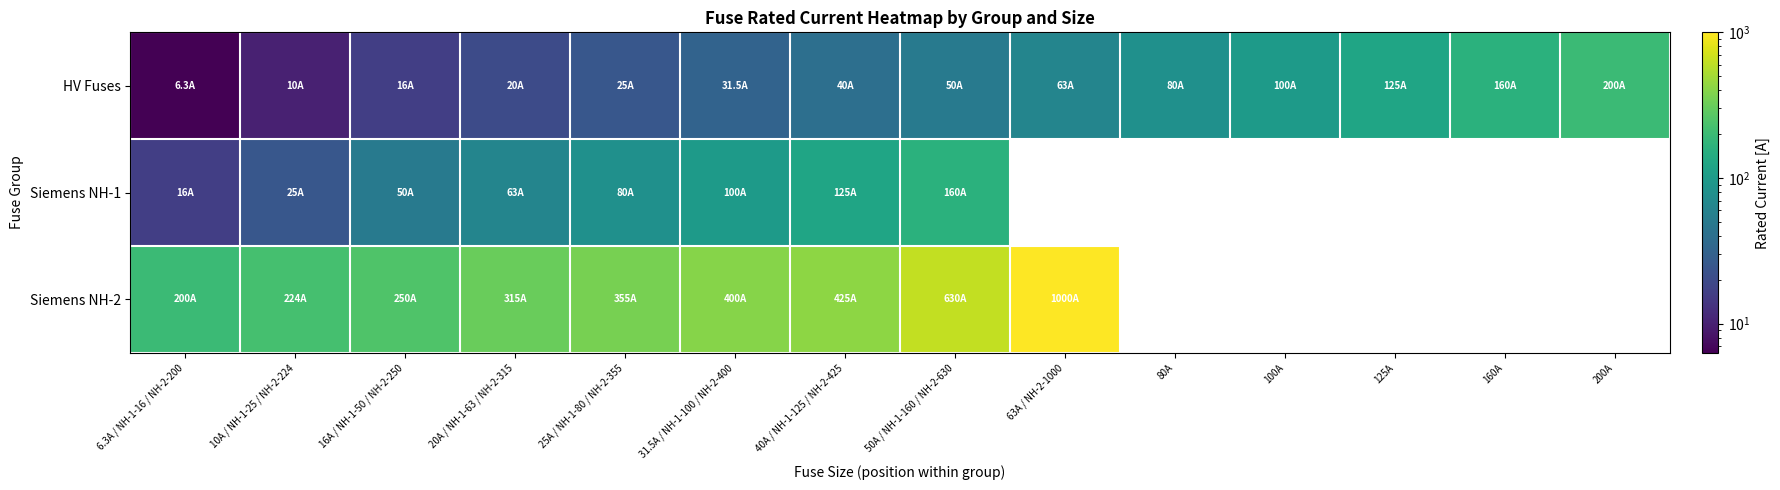

What is the difference between the second highest and second lowest values in the HV Fuses series?

150.0